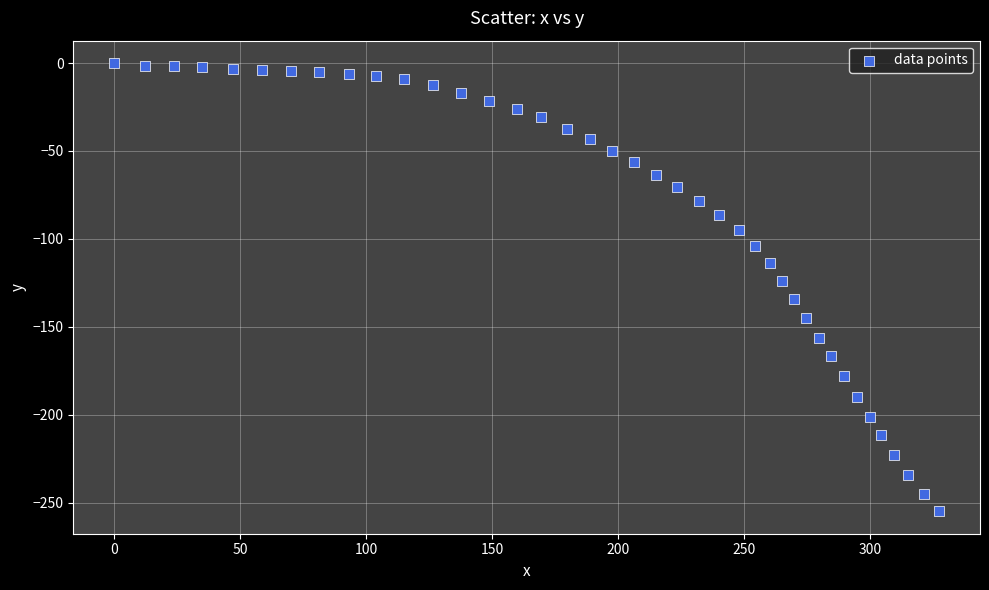

What Y value in the scatter plot is closest to -127?

-123.9